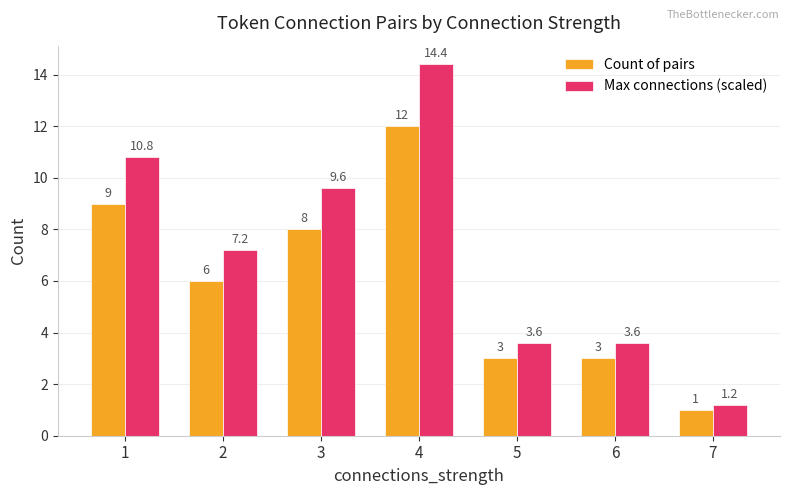

Which series has the largest total across all categories?

Max connections (scaled)